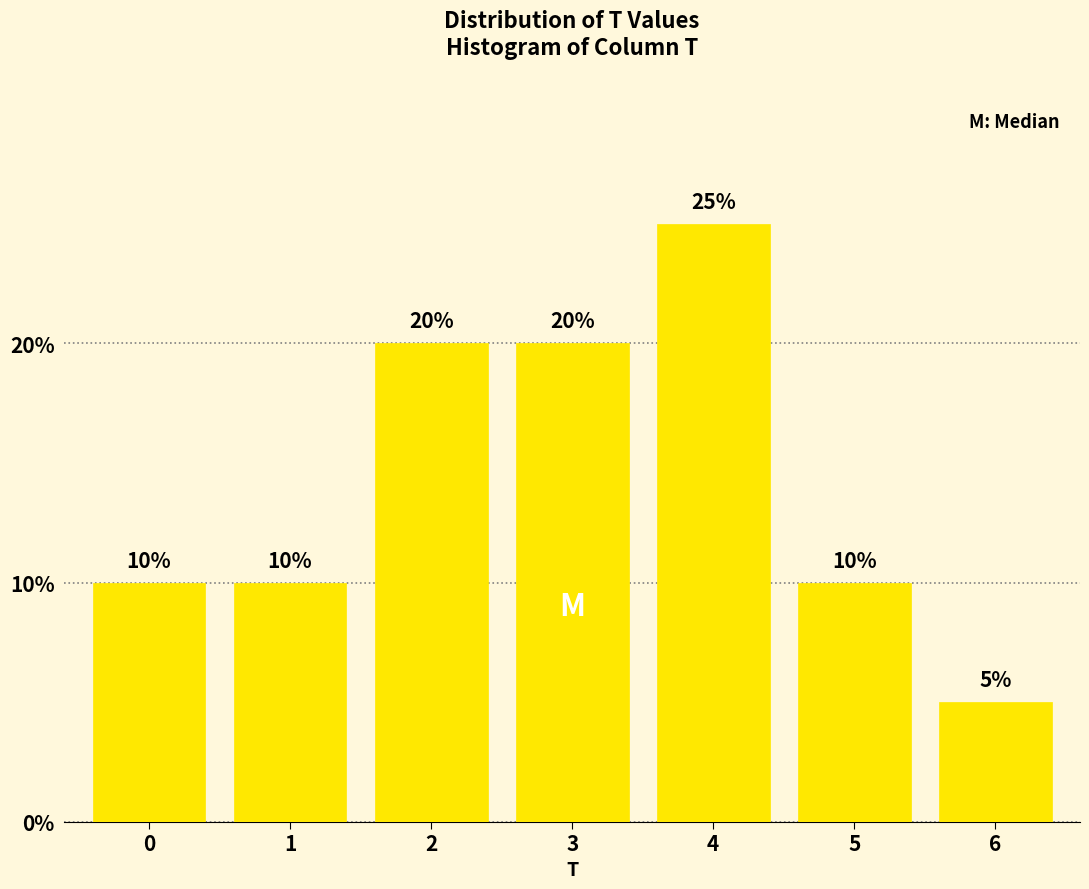

Reading left to right, list all the values displayed in this chart.

10	10	20	20	25	10	5